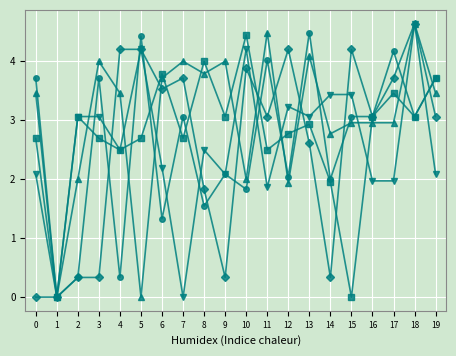

What is the spread (max minus min) of values at 13?

1.9